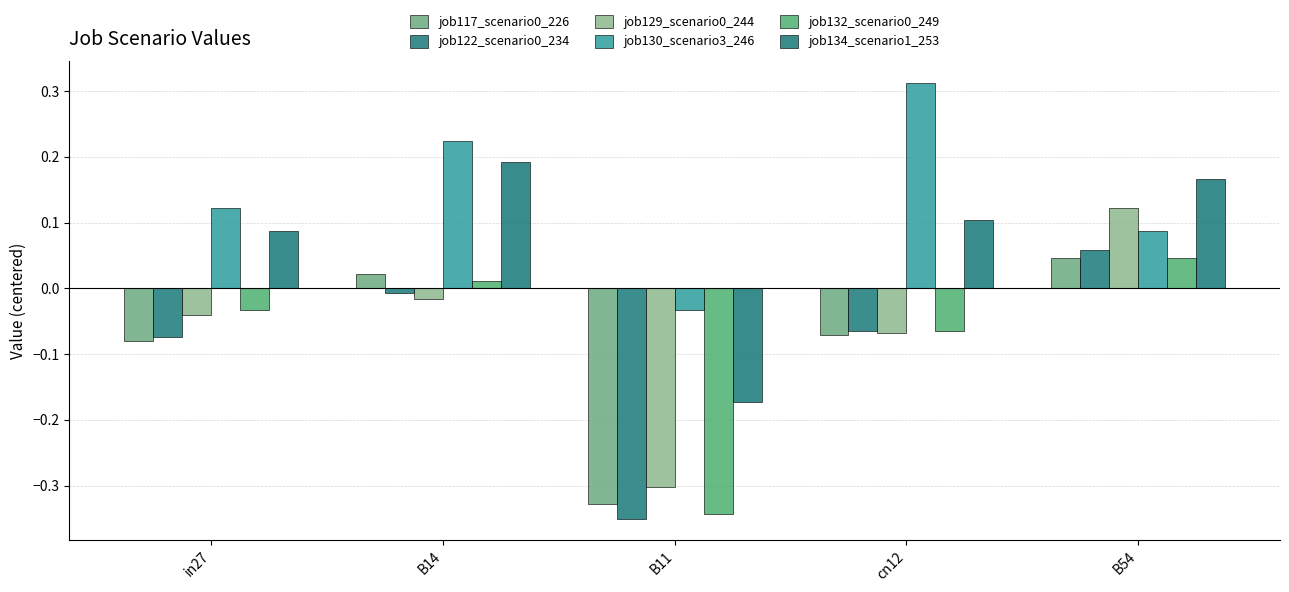

How many values in job117_scenario0_226 are below zero?

3